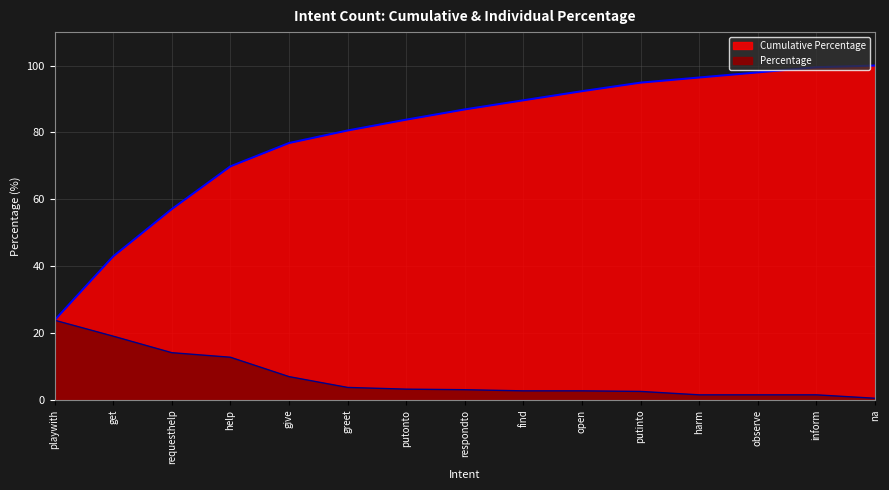

True or false: Cumulative Percentage and Percentage intersect in this chart.

False